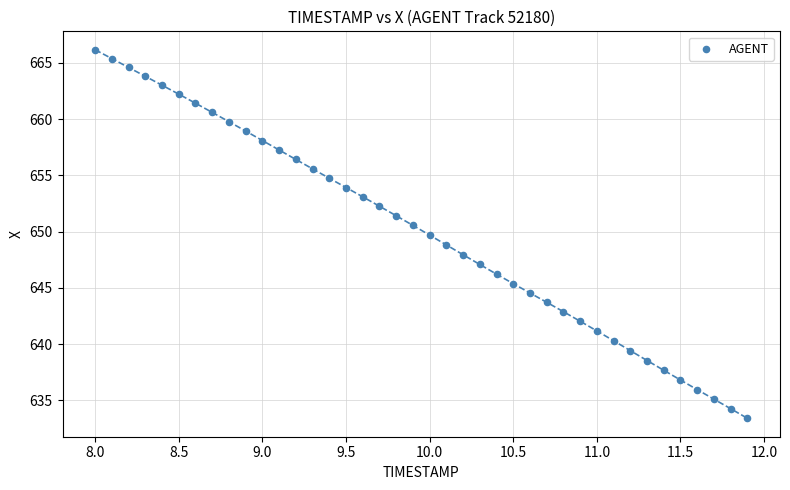

What is the range of X values (max minus min)?

3.9